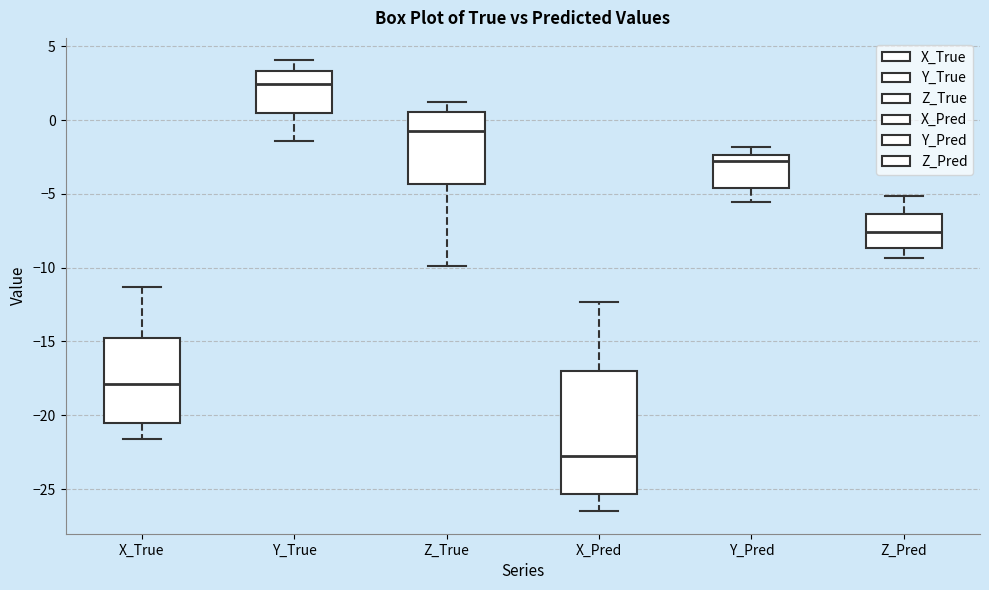

Which box's median line is the lowest?

X_Pred